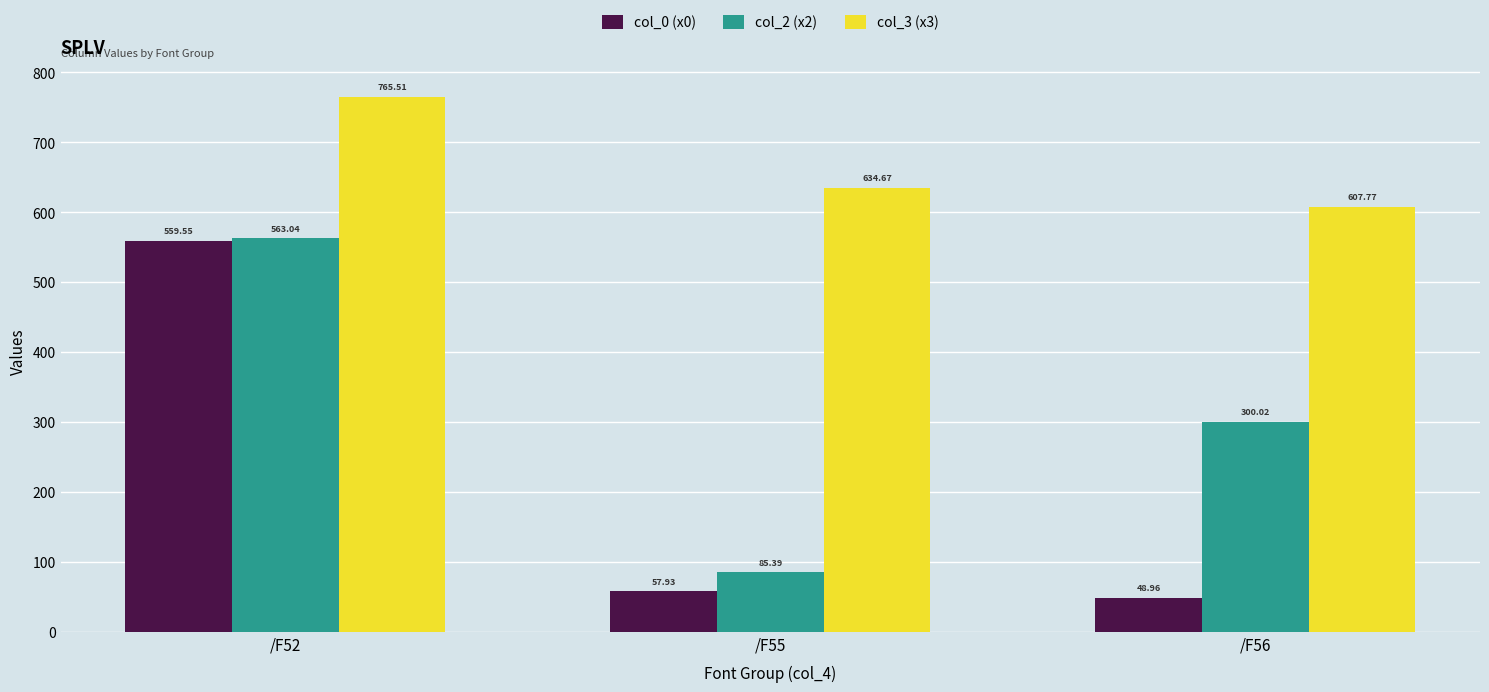

Which series changed the most between /F55 and /F56?

col_2 (x2)